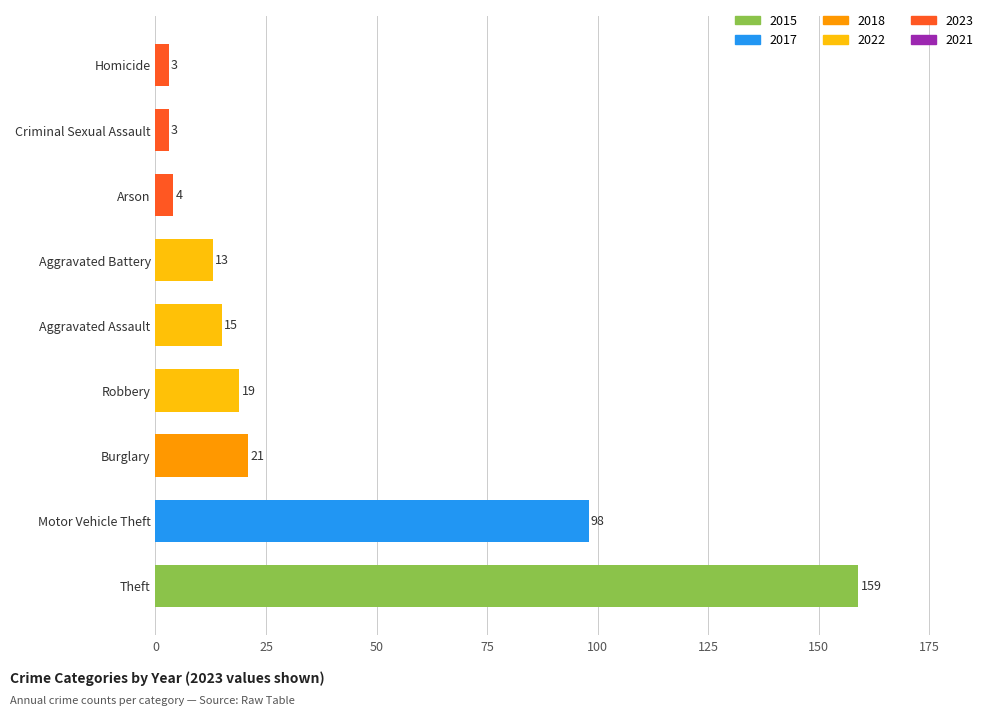

Approximately how many times larger is the value at Motor Vehicle Theft compared to Homicide?

32.7